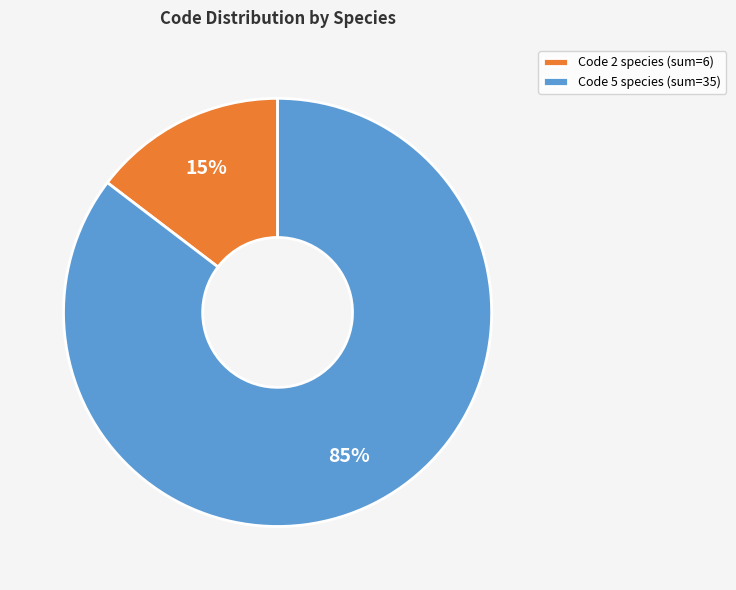

Which slice is the smallest?

Code 2 species (sum=6)